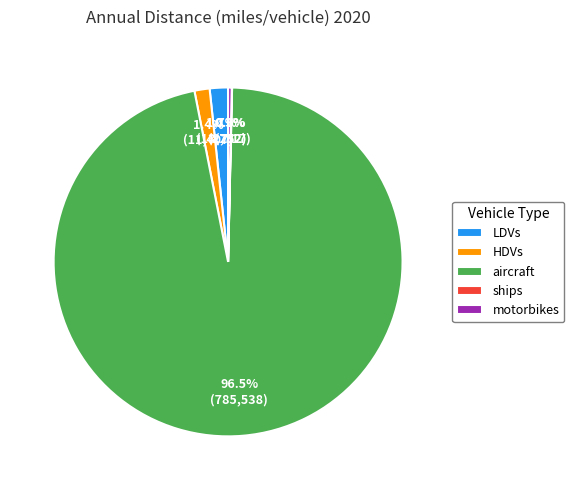

Combined, what portion of the pie is motorbikes and HDVs?

1.7%